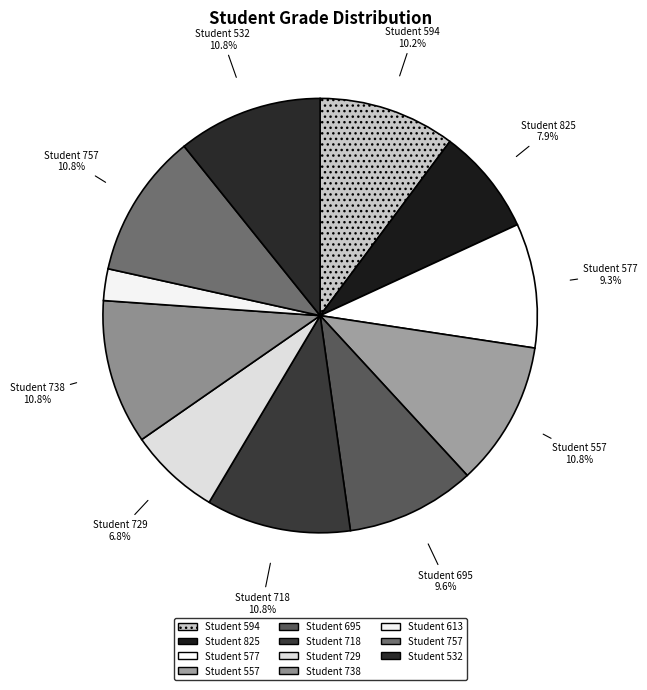

Count the number of slices in the pie.

11